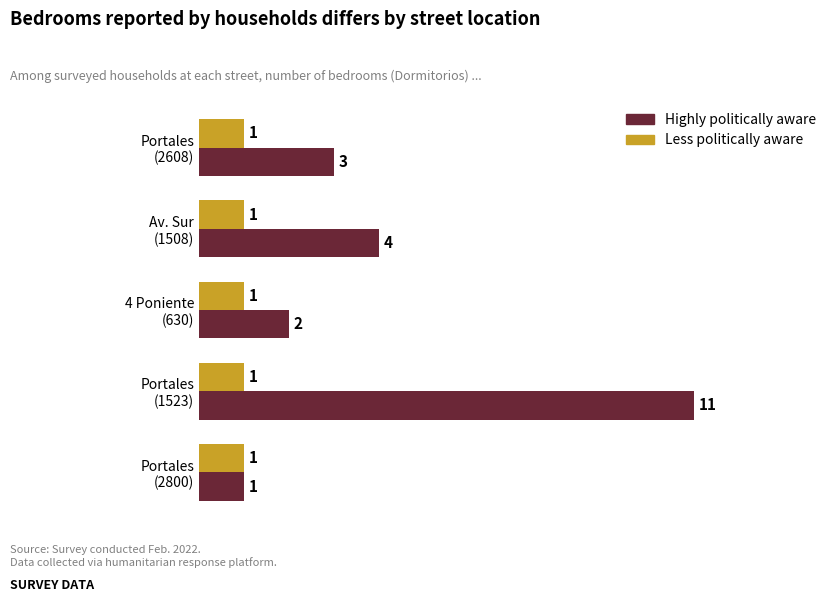

Rank the series by their average value, from highest to lowest.

Highly politically aware, Less politically aware